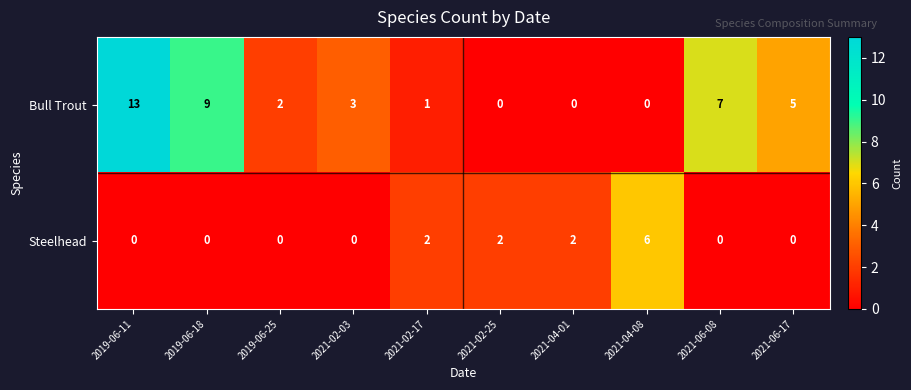

Which series has the largest total across all categories?

Bull Trout